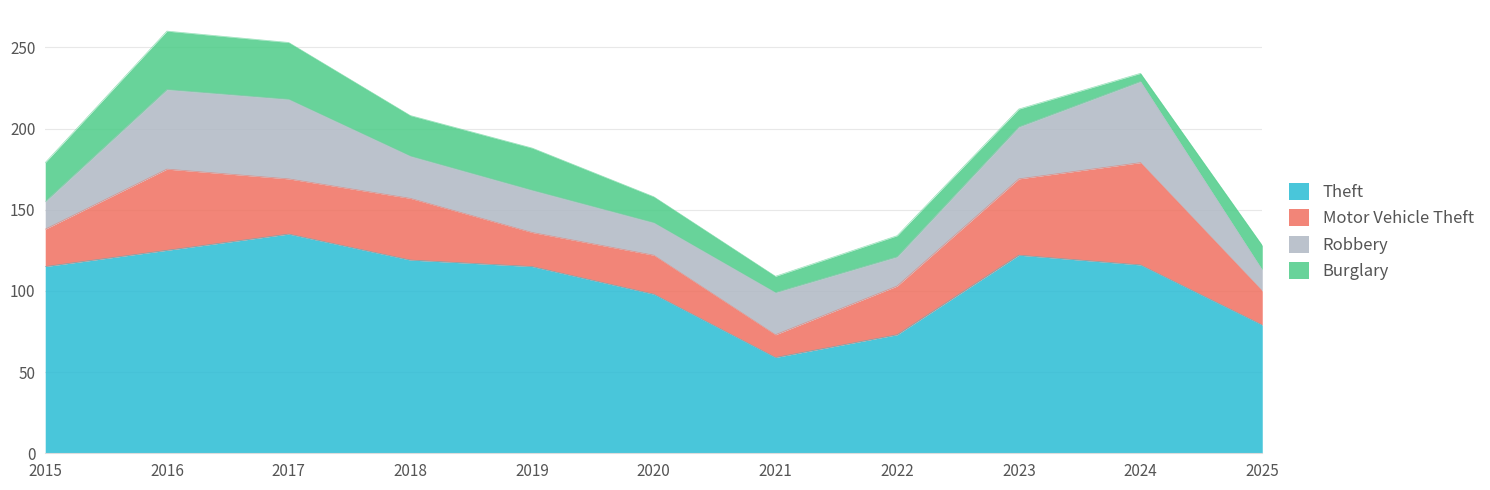

At how many categories does at least one series exceed 112?

7